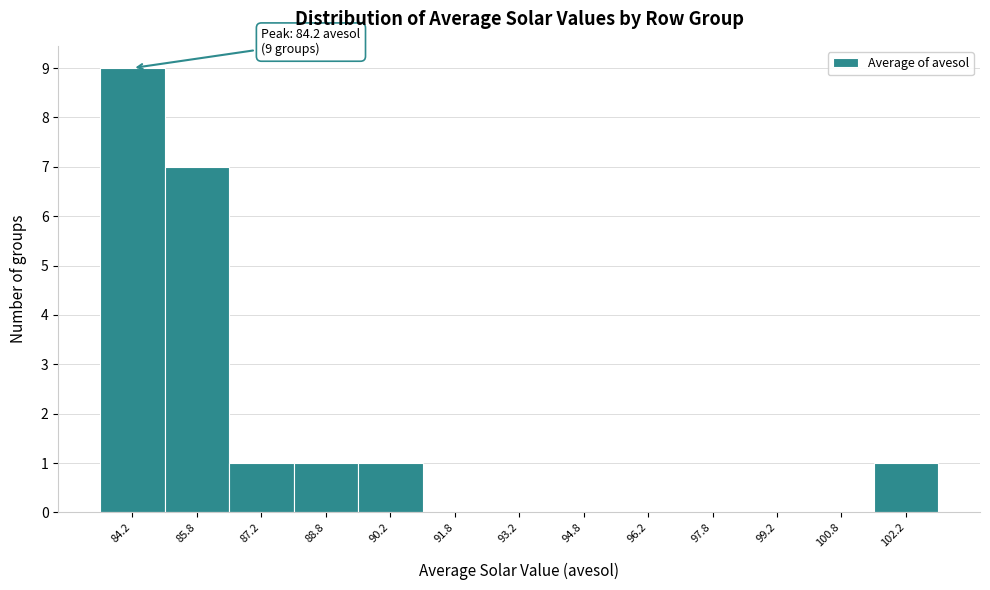

Which range on the x-axis has the tallest bar?

83.5 to 85.0